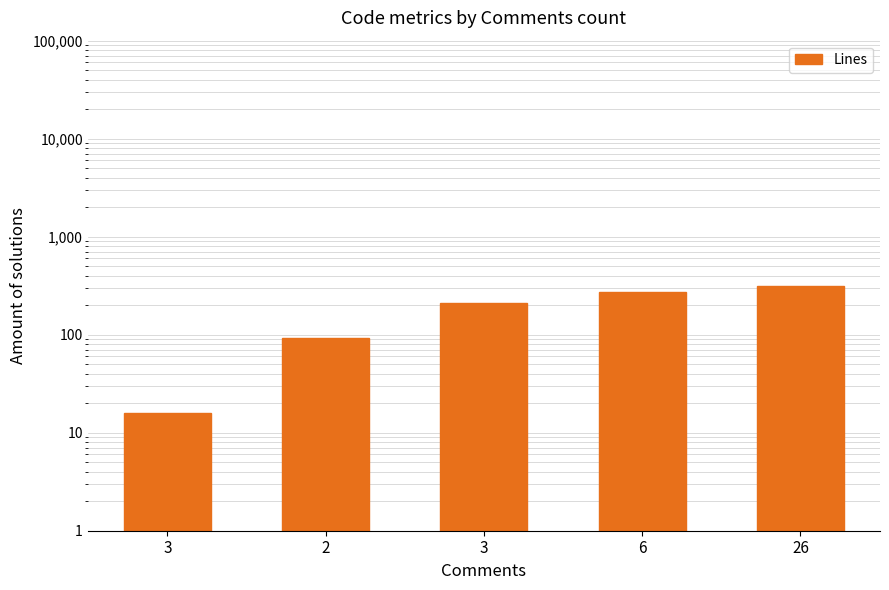

How many distinct data groups are displayed?

1